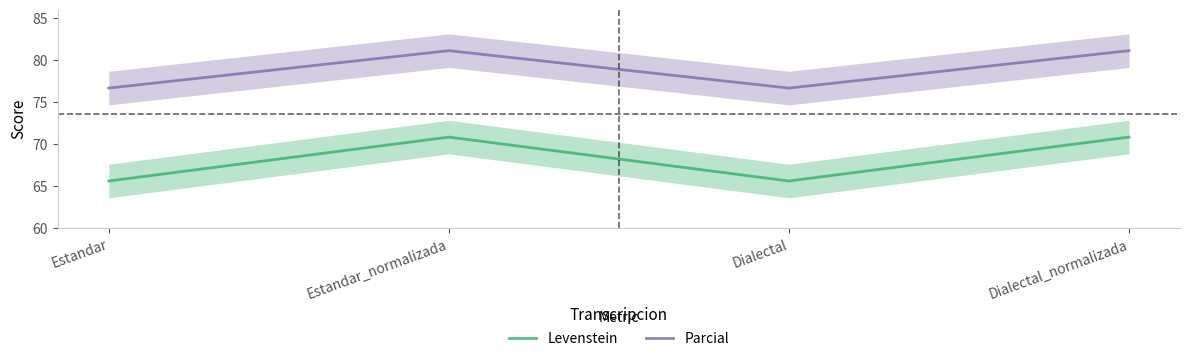

What are all the series names shown in the legend?

Levenstein, Parcial